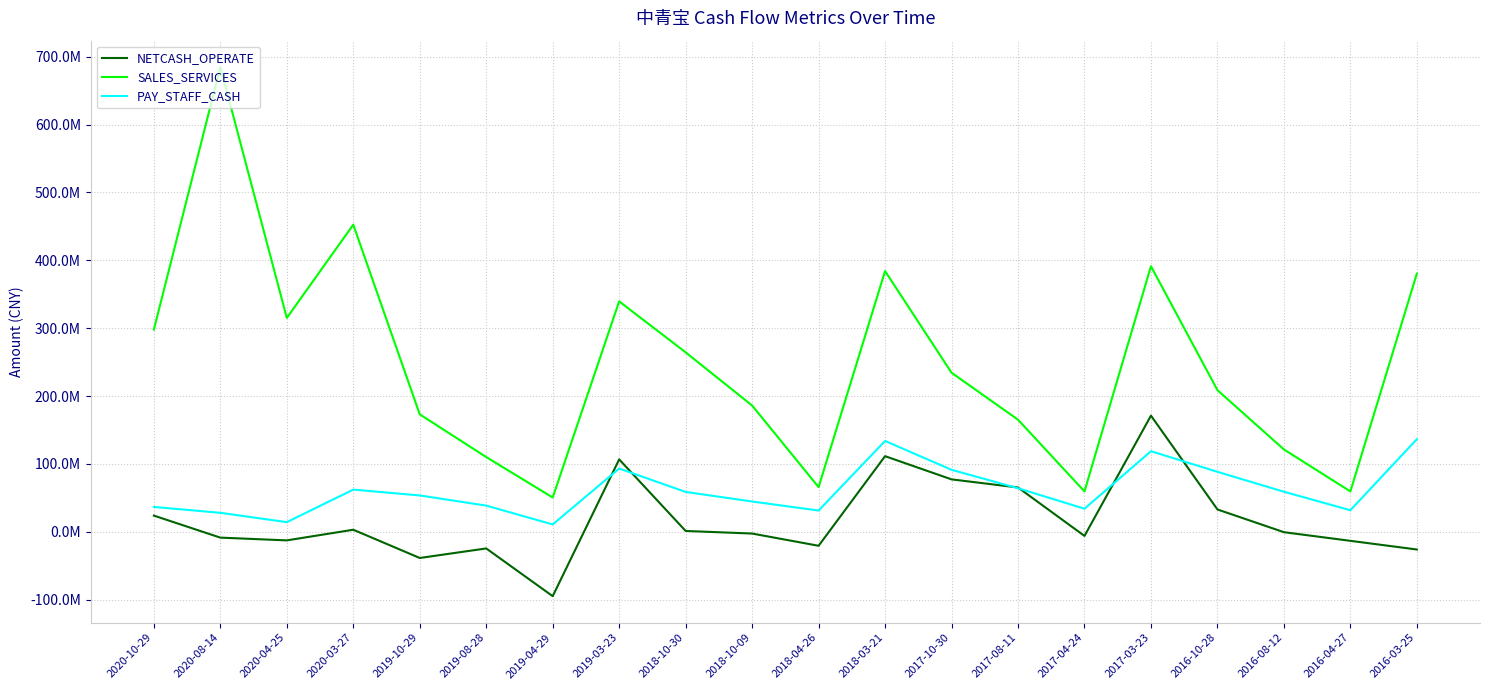

True or false: SALES_SERVICES and NETCASH_OPERATE cross at least once.

False